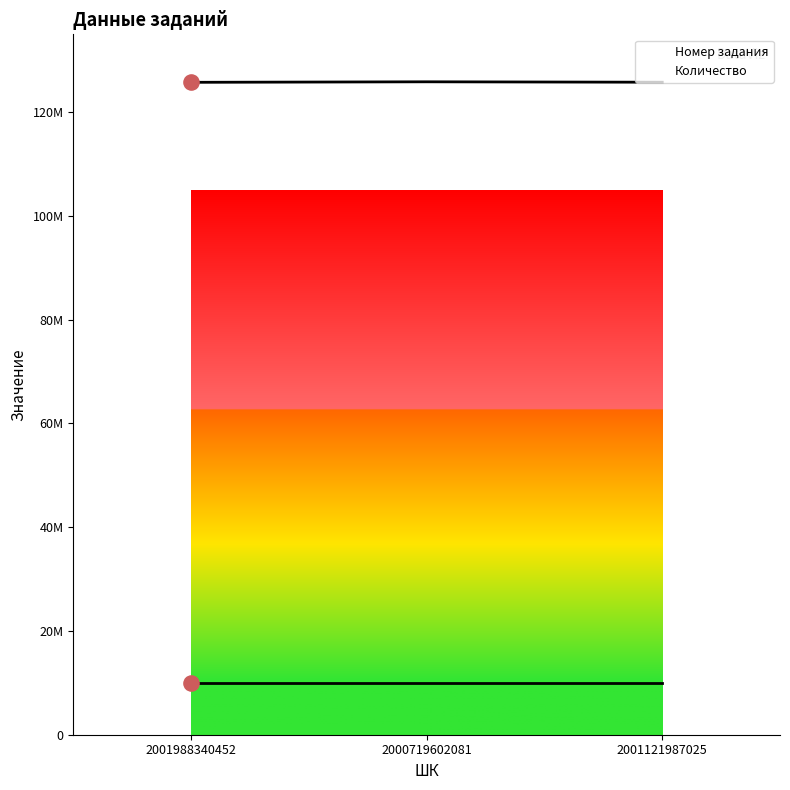

What is the total value across all series at 2001988340452?

135751071